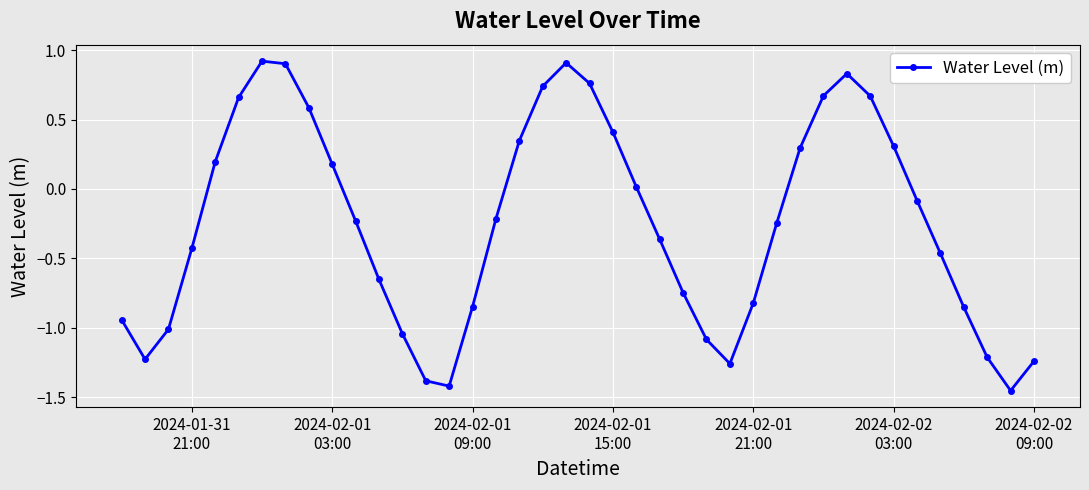

Does the chart have visible grid lines?

Yes